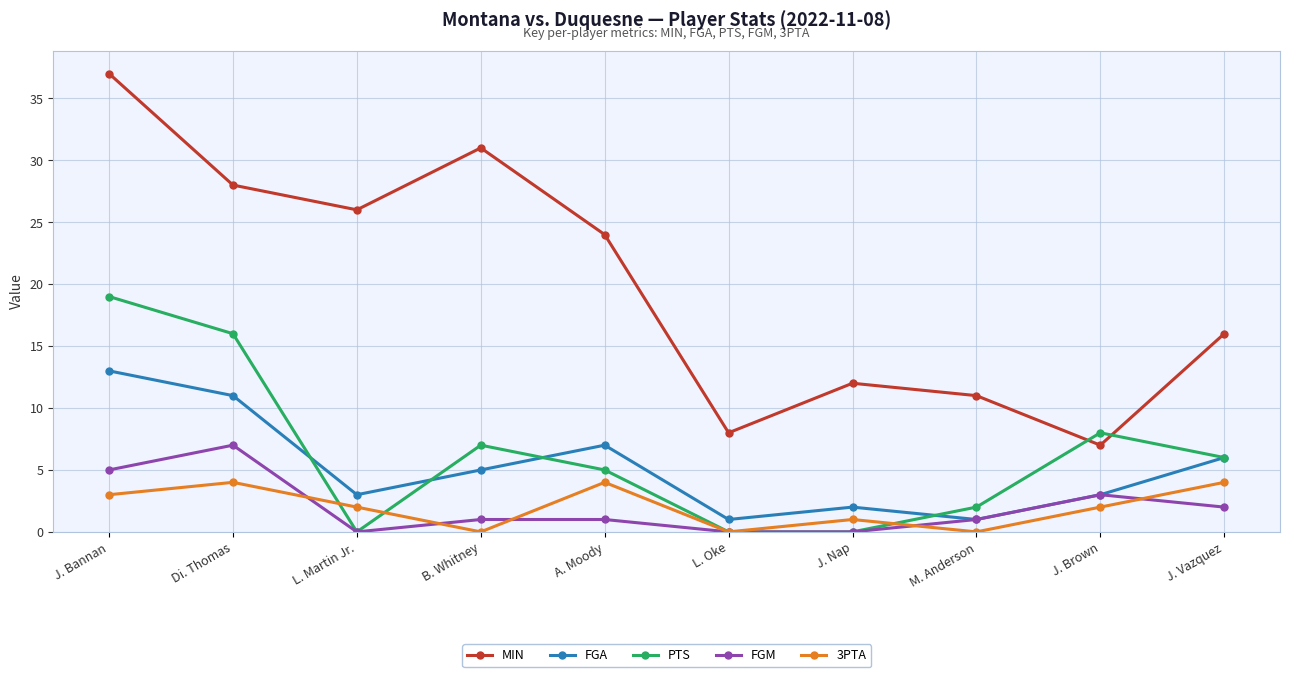

What is the minimum value for FGA?

1